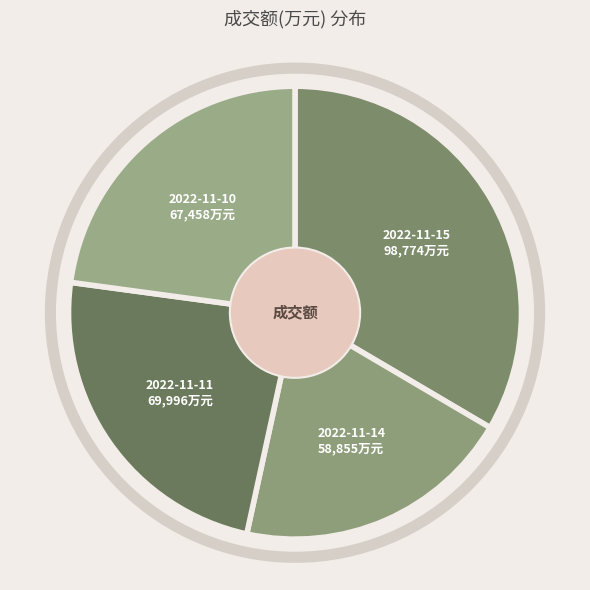

Which category has the smallest portion of the pie?

2022-11-14